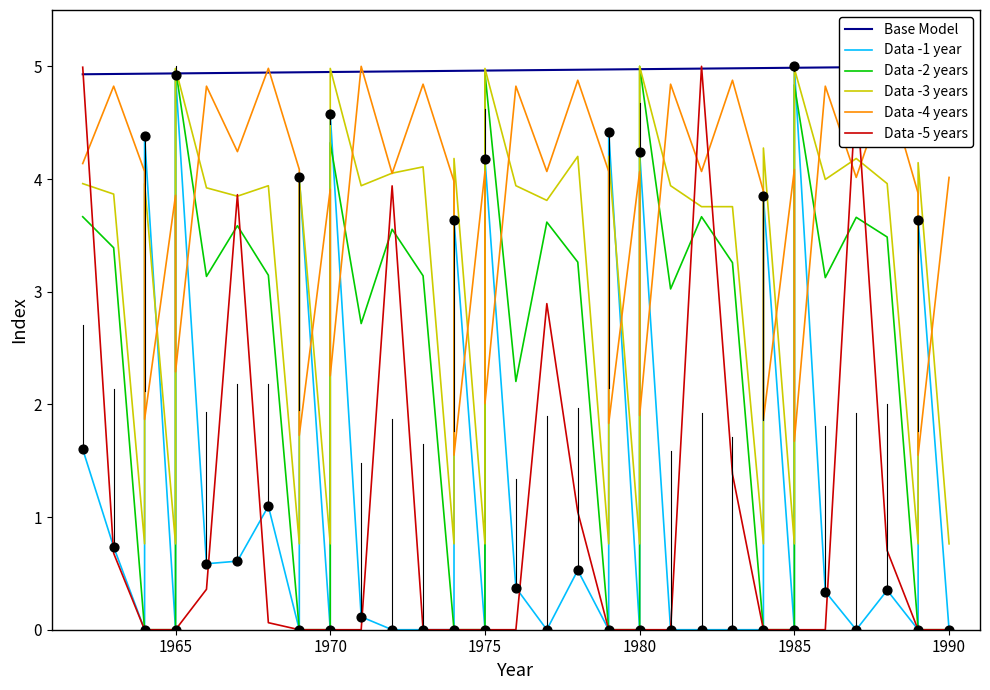

What are all the series names shown in the legend?

Base Model, Data -1 year, Data -2 years, Data -3 years, Data -4 years, Data -5 years